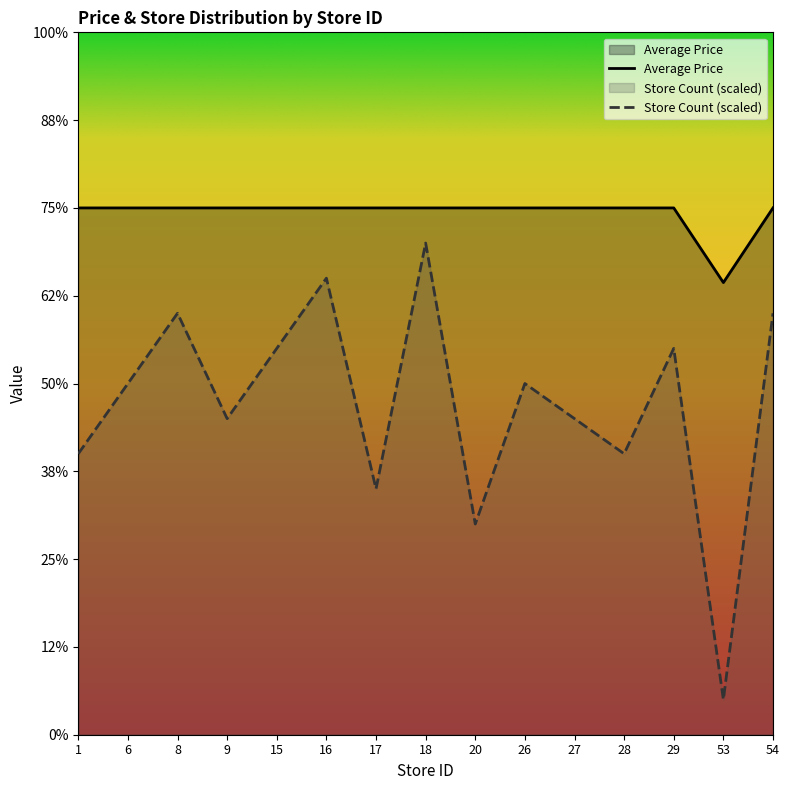

True or false: Store Count and Average Price cross at least once.

False